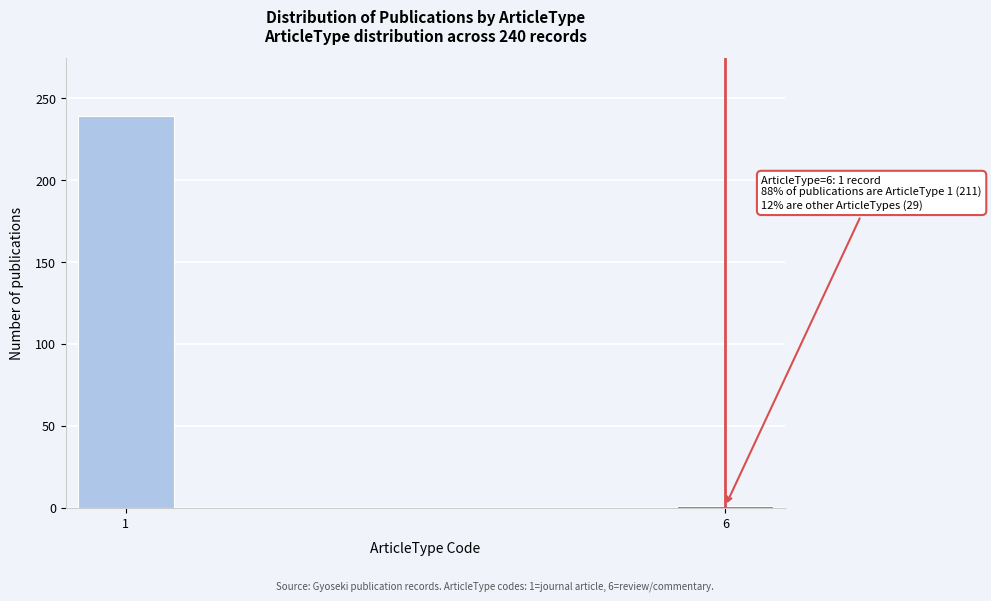

Reading left to right, extract all data points from this chart.

239	1